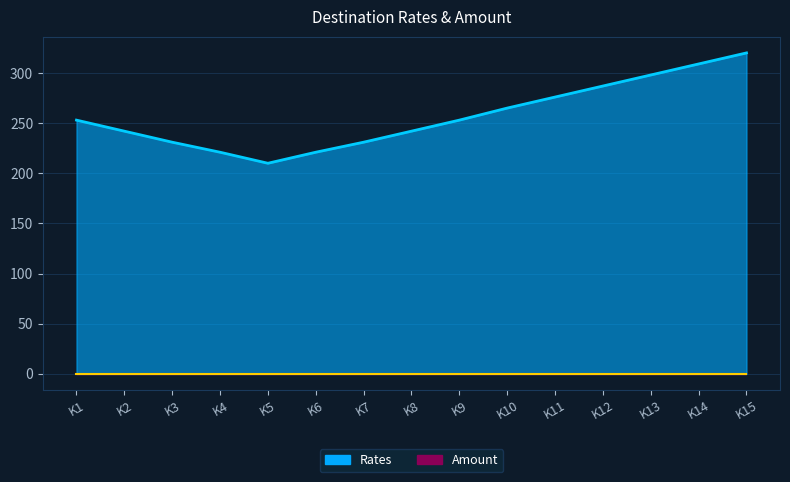

At which category does the chart reach its minimum across all series?

K5